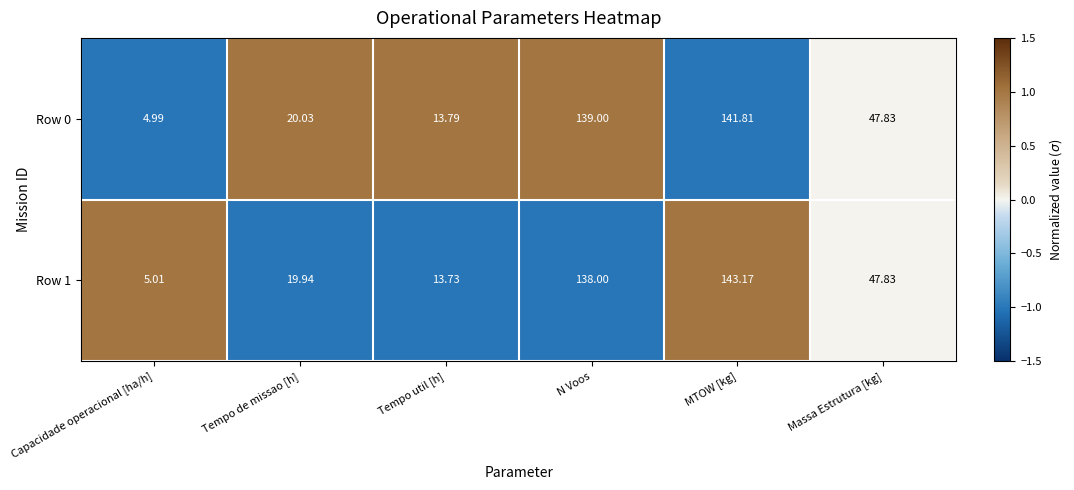

Which category has the lowest value in the Row 0 series?

Capacidade operacional [ha/h]